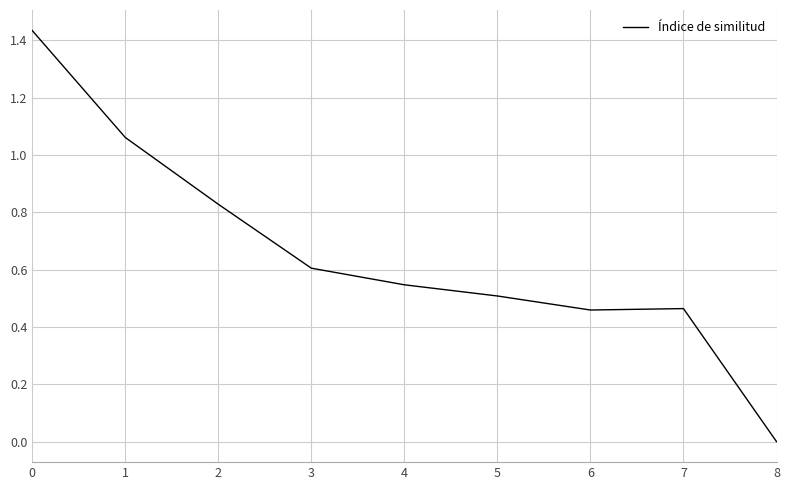

Which category has the lowest value across all series?

8